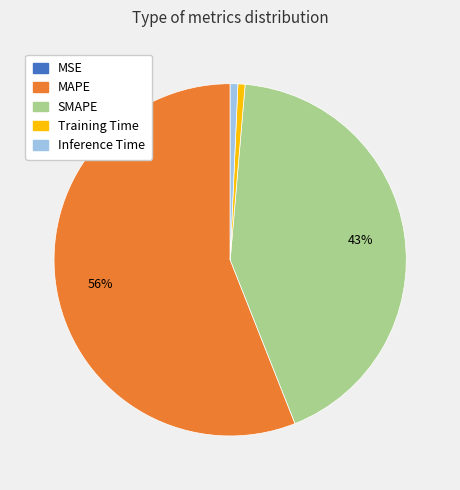

Is there a majority slice in this chart?

Yes